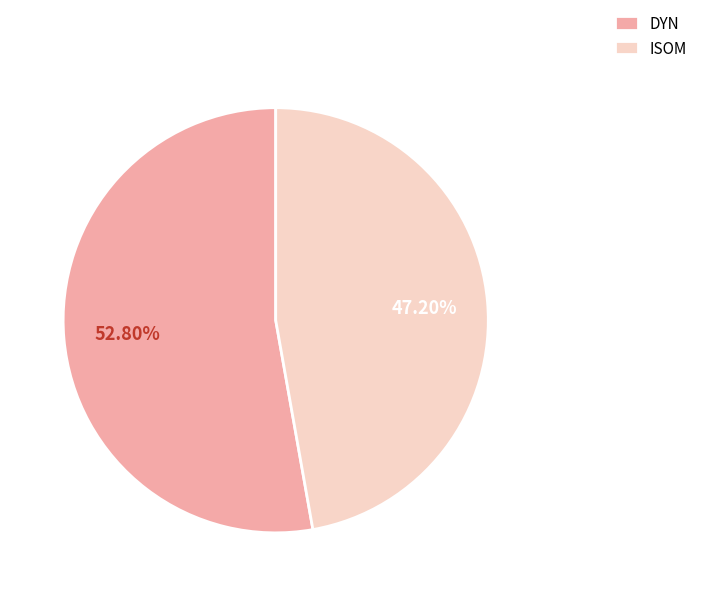

Which has a higher value, ISOM or DYN?

DYN